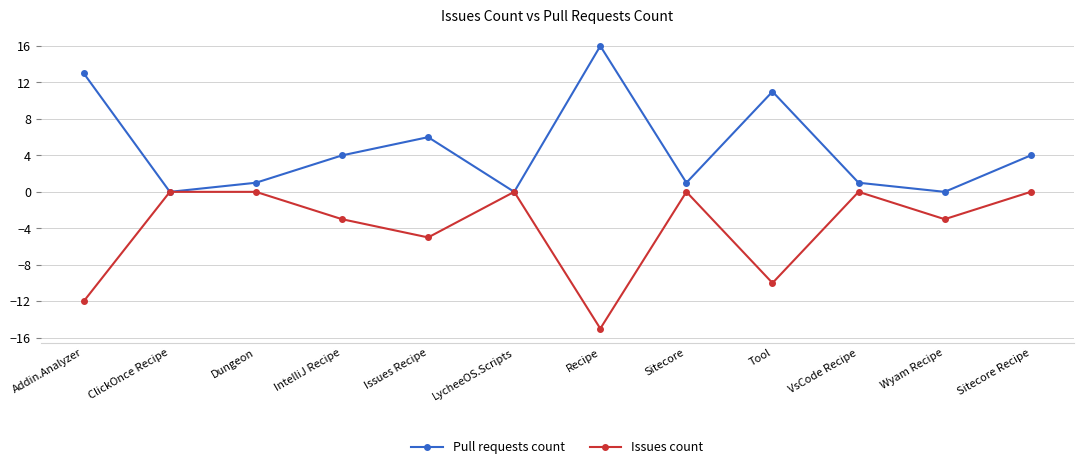

Rank the series by their maximum value, from highest to lowest.

Pull requests count, Issues count